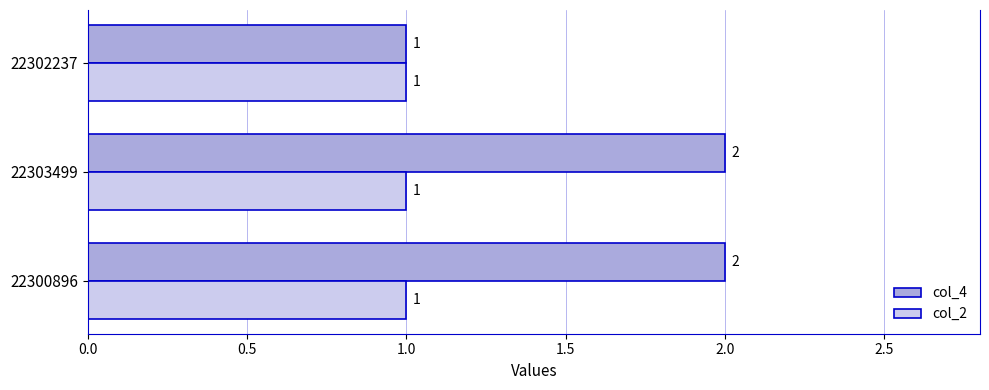

What is the sum of the col_4 values at 22300896 and 22302237?

3